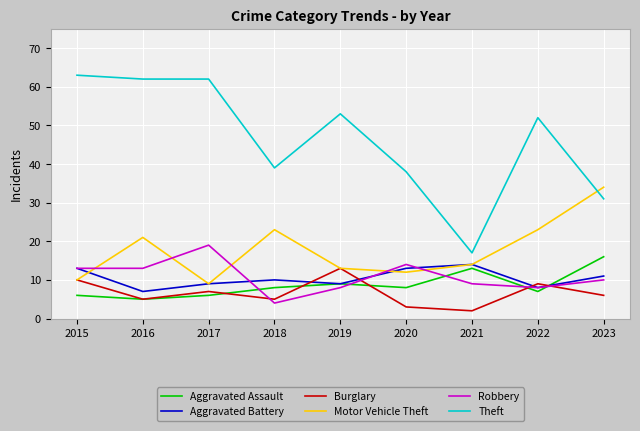

What is the minimum value shown in the chart?

2